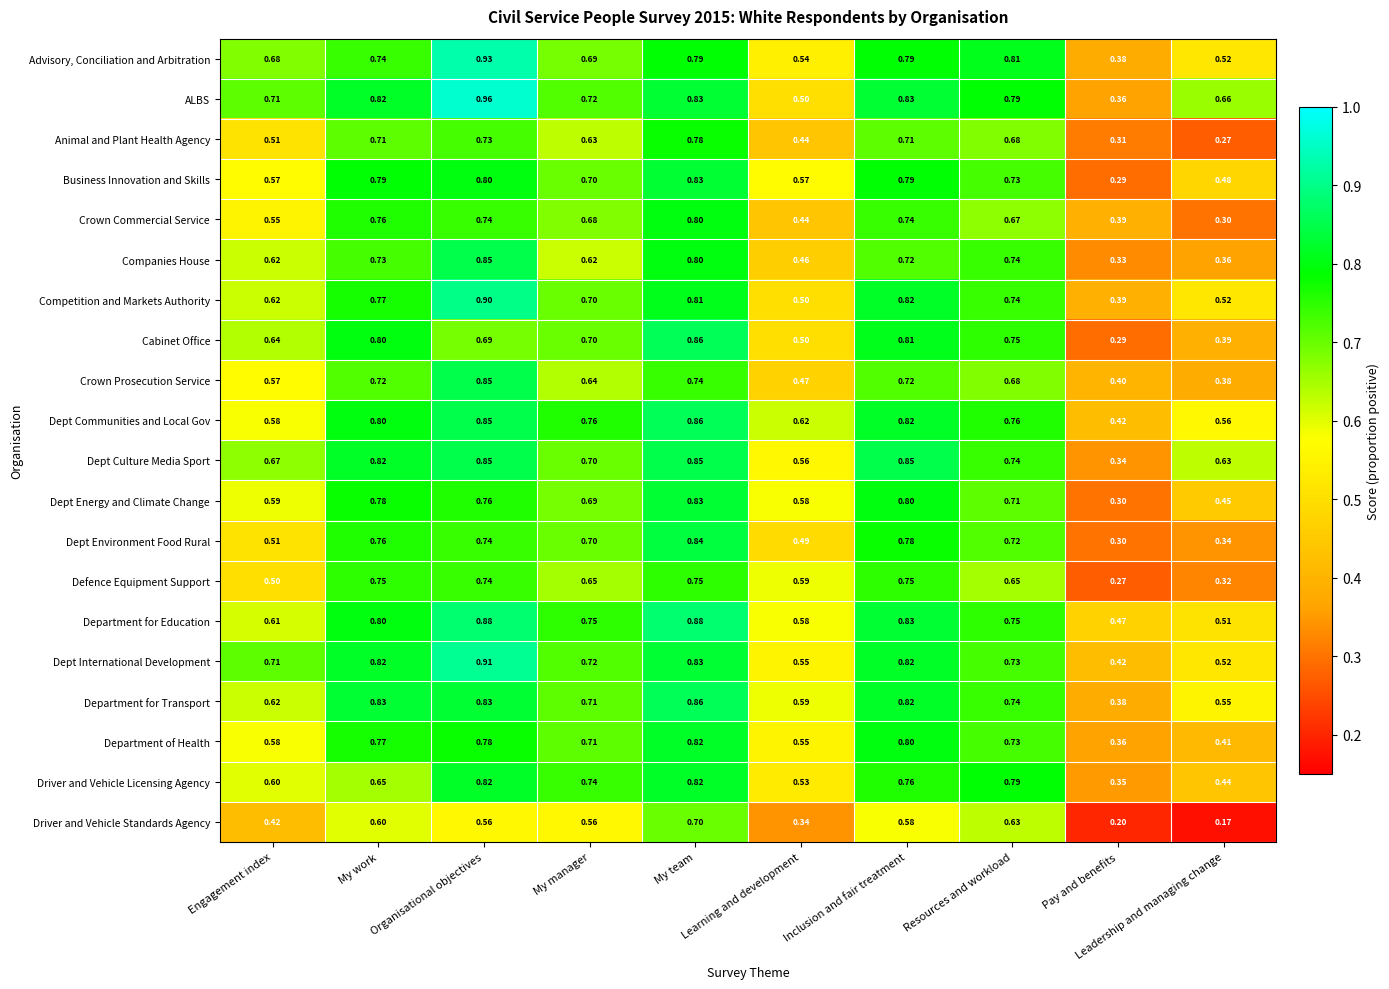

Which series has the widest spread of values?

ALBS